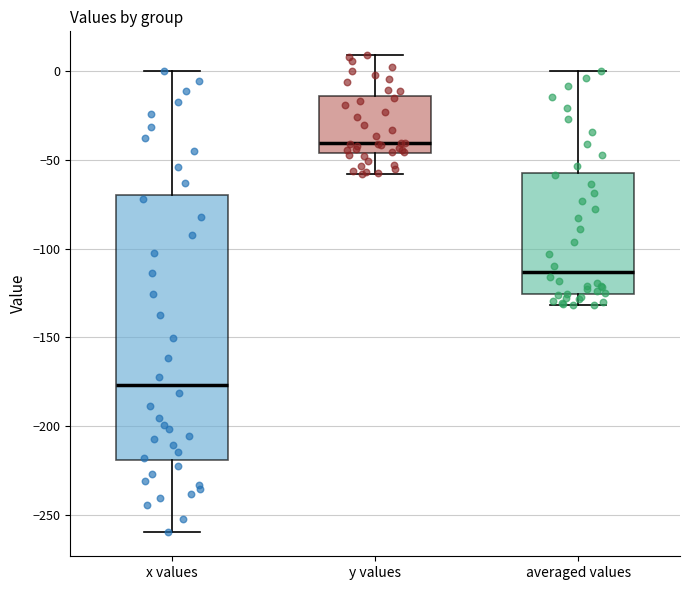

Which box is the tallest, from its lower edge to its upper edge?

x values